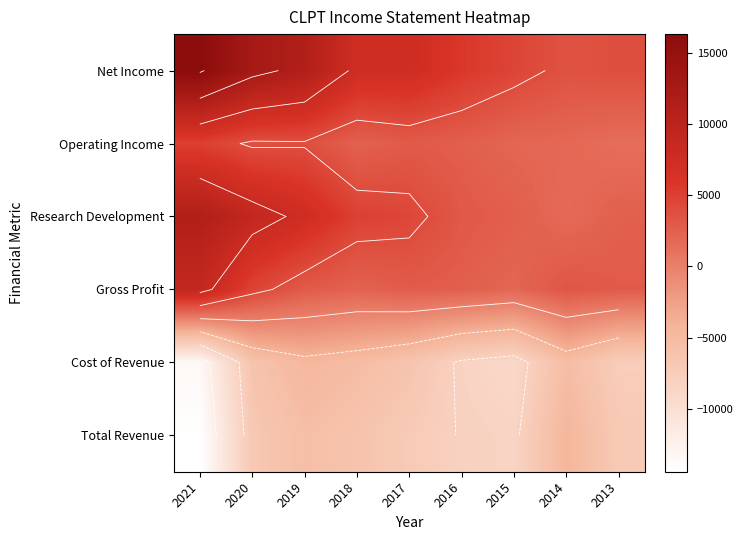

True or false: Total Revenue has a value of -14869 at 2015.

False